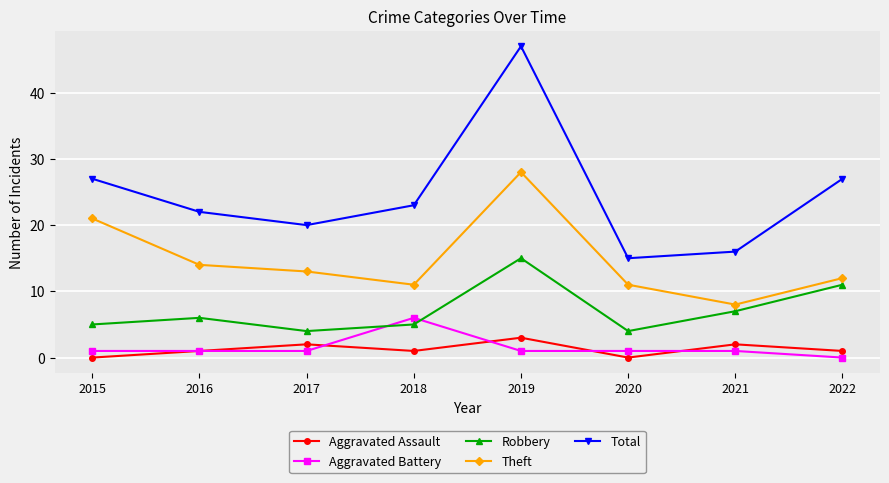

What are all the series names shown in the legend?

Aggravated Assault, Aggravated Battery, Robbery, Theft, Total